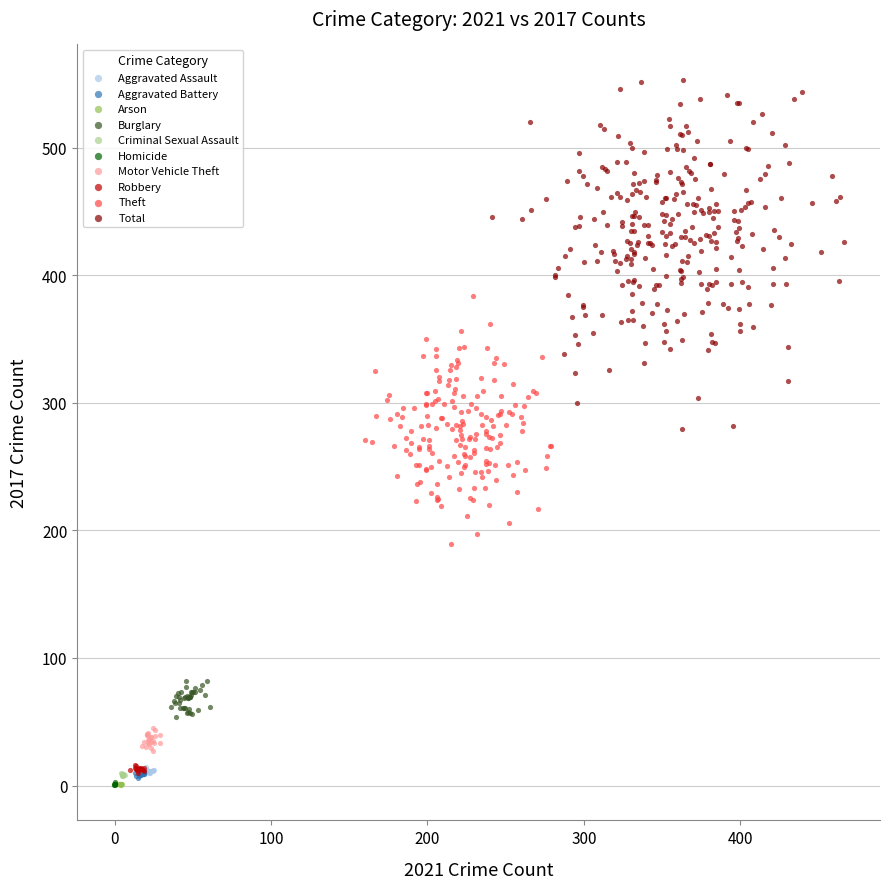

Which series reaches the maximum Y coordinate?

Total